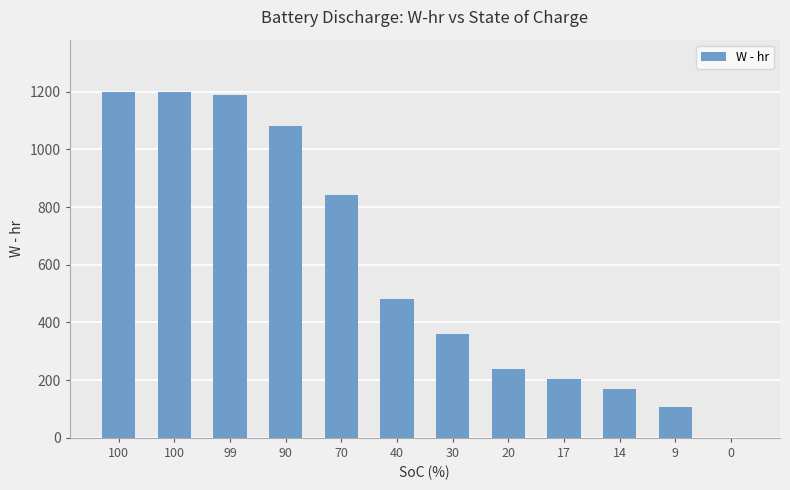

What is the value of the 7th bar from the left?

360